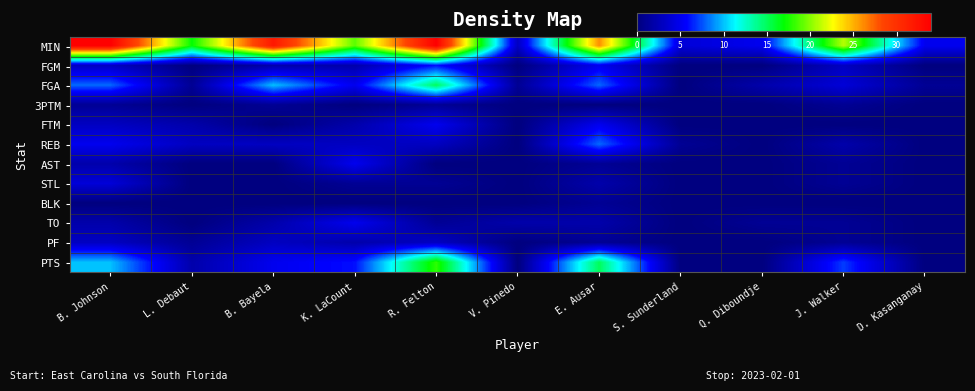

Which series has the largest range (max minus min)?

MIN